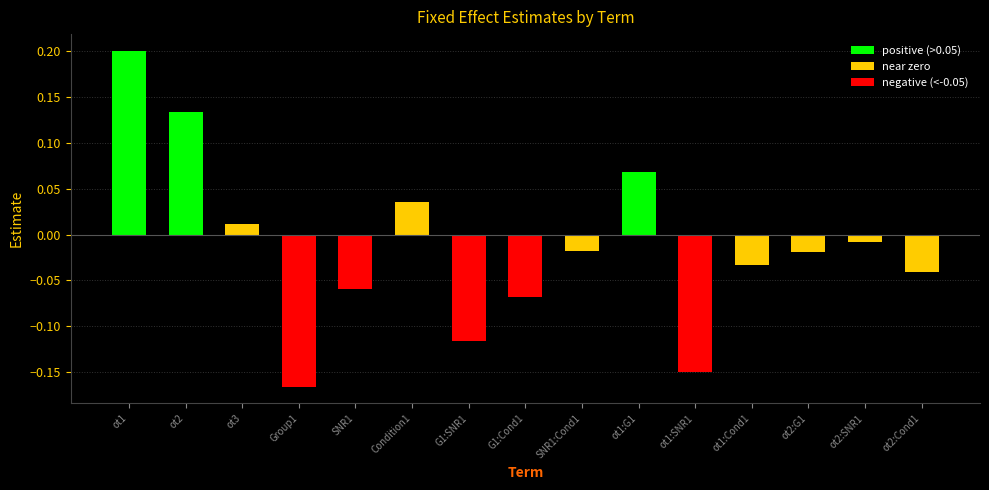

What is the change in value from ot1:SNR1 to ot1:Cond1?

+0.1